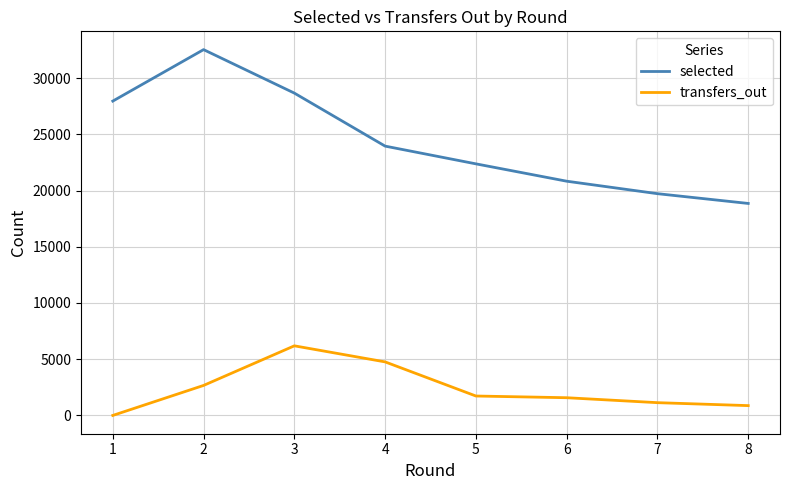

True or false: selected and transfers_out intersect in this chart.

False